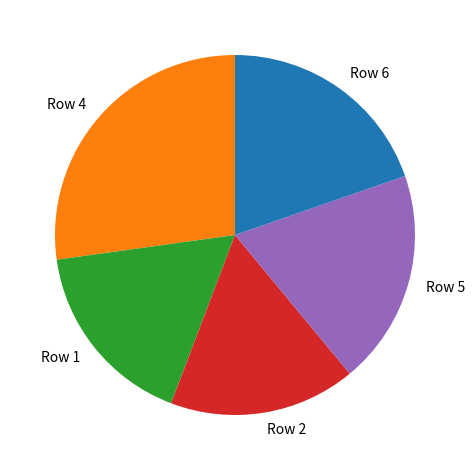

The Row 5 slice represents 19% of the pie. True or false?

True